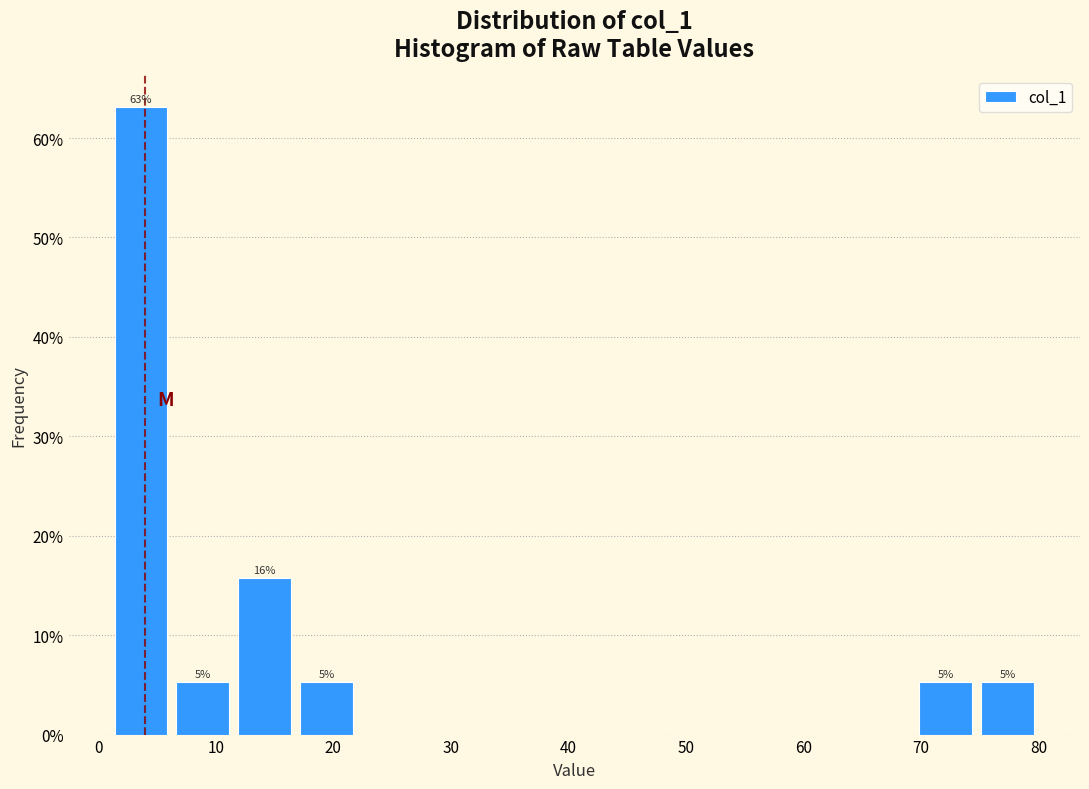

Which range on the x-axis has the tallest bar?

1 to 6